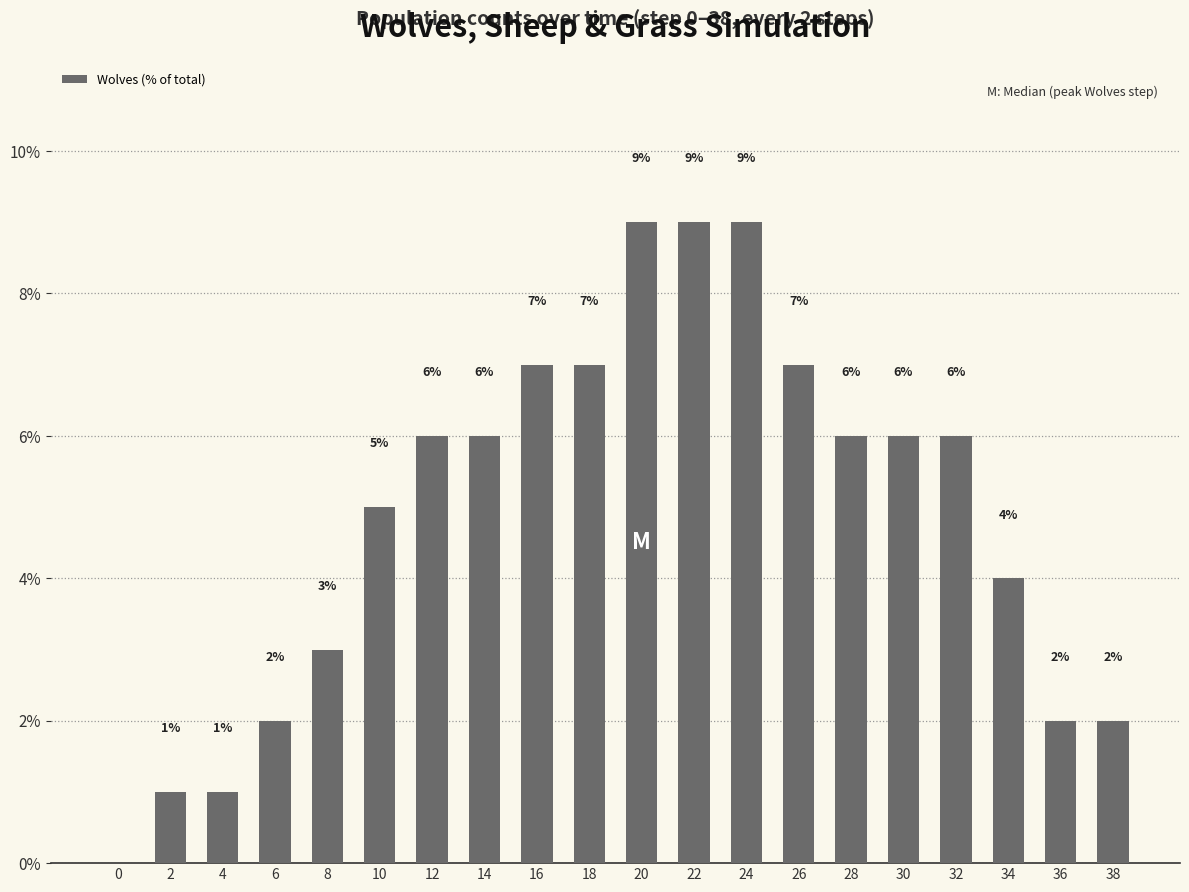

Where is the data nearest to the value 4?

34